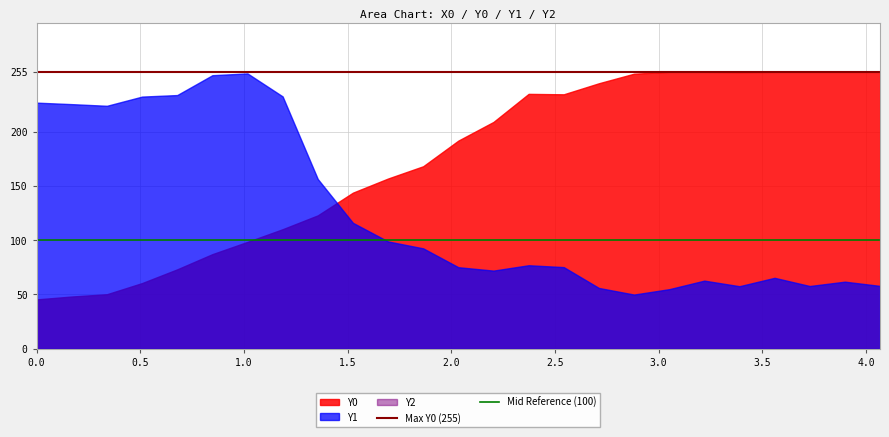

What is the greatest value displayed?

255.0